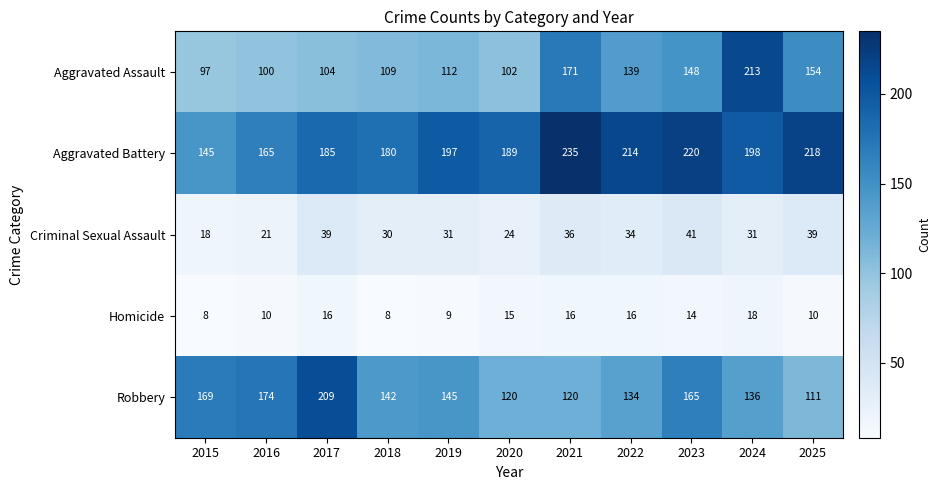

At which category is the sum across all series the highest?

2024